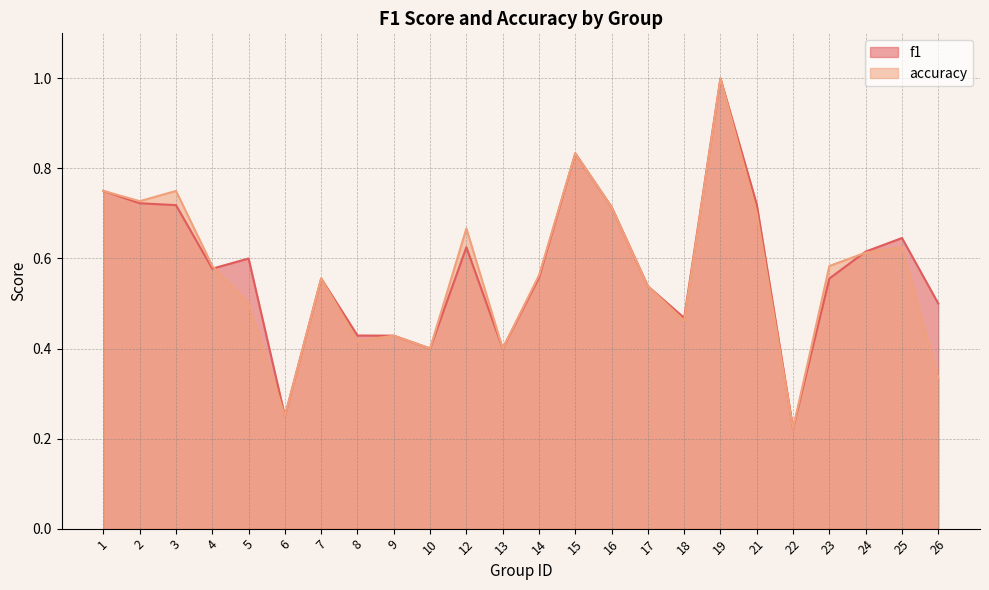

Rank the series by their maximum value, from highest to lowest.

f1, accuracy